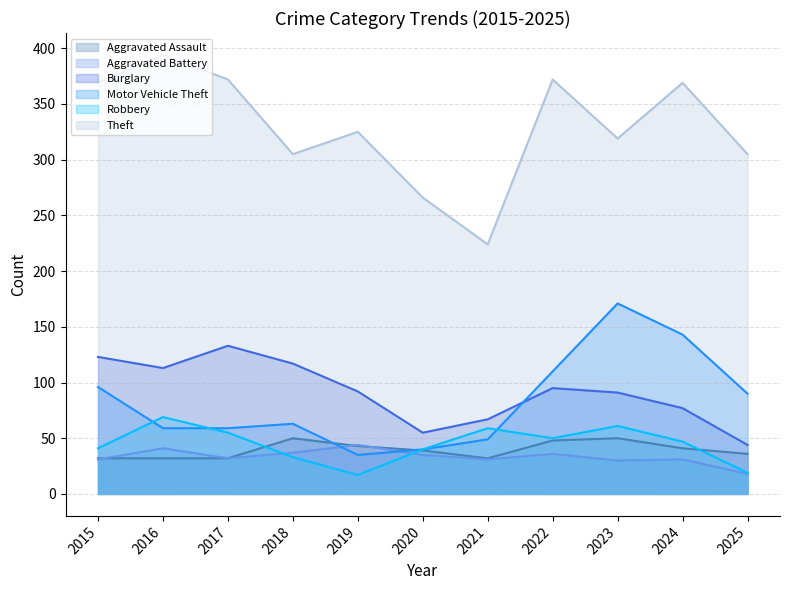

True or false: Robbery has a value of 40 at 2020.

True